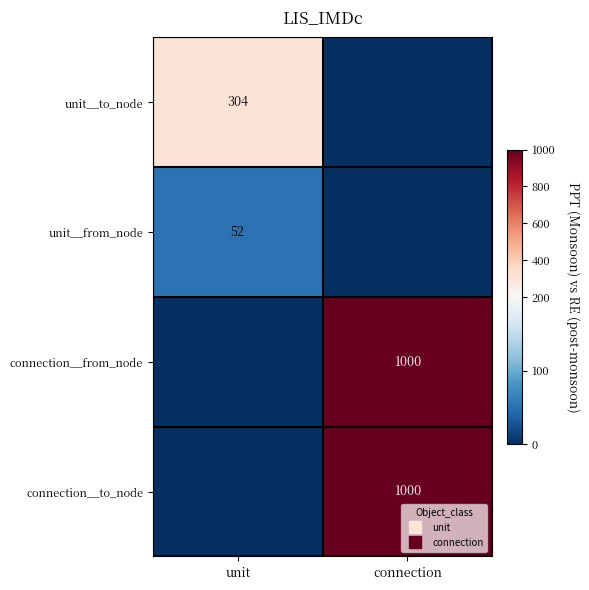

What is the sum of the connection__from_node values at connection and unit?

1000